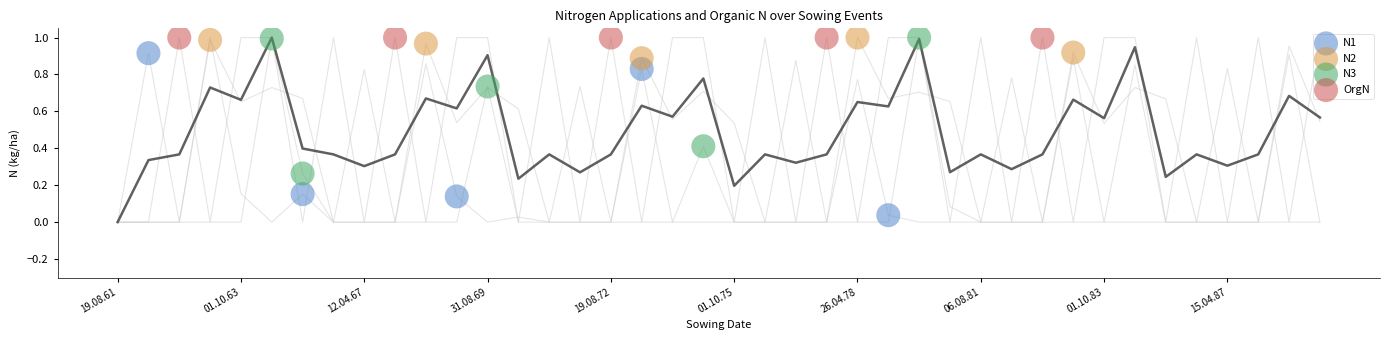

Which series reaches the minimum Y coordinate?

N1